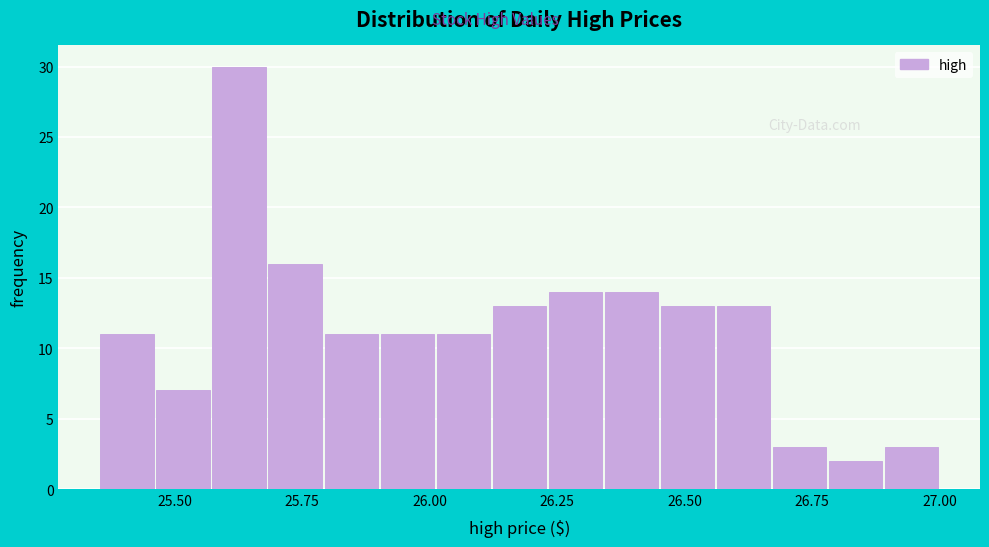

Read against the x-axis, roughly where is the centre of the tallest bar?

25.65